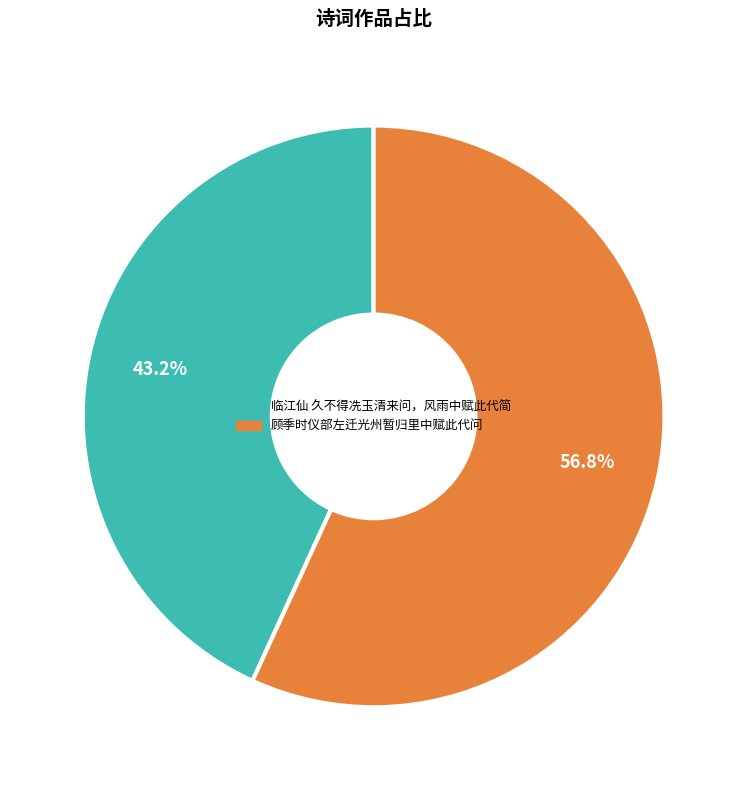

Combined, do 临江仙 久不得冼玉清来问，风雨中赋此代简 and 顾季时仪部左迁光州暂归里中赋此代问 account for over 50%?

Yes